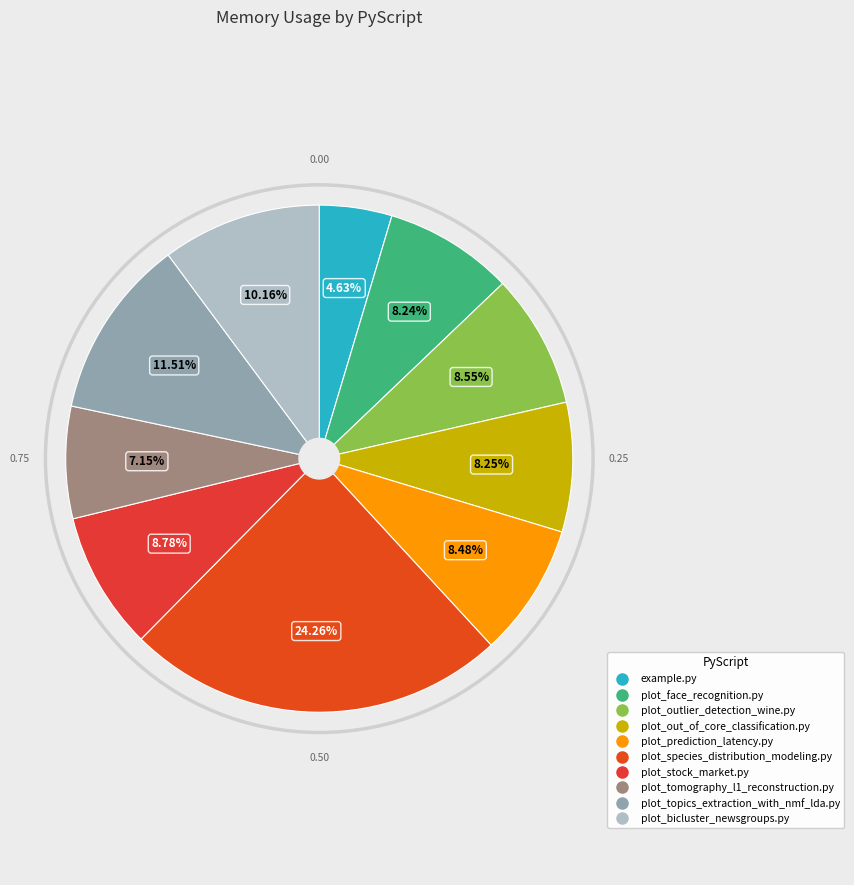

Which slice is the largest?

plot_species_distribution_modeling.py